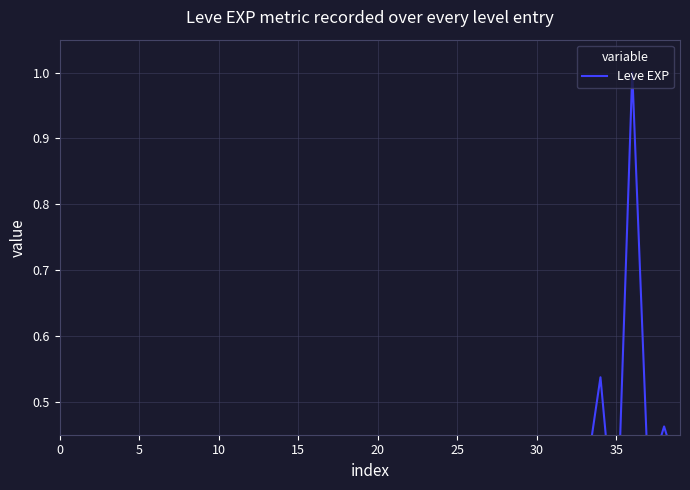

True or false: the data has more than 0 interior local peaks.

True